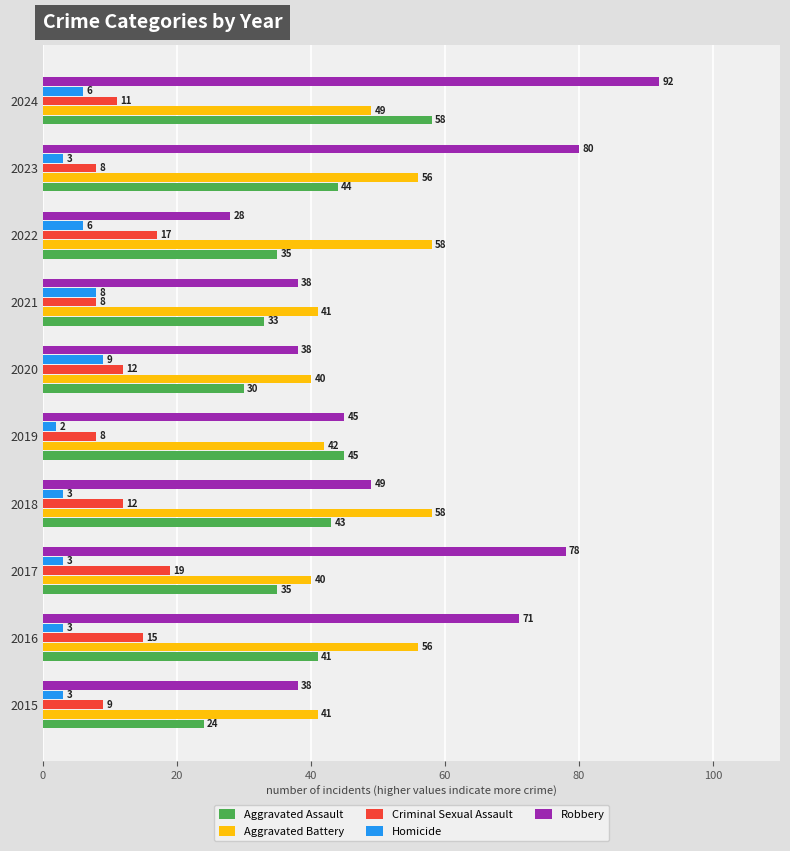

Count the number of data series in this chart.

5